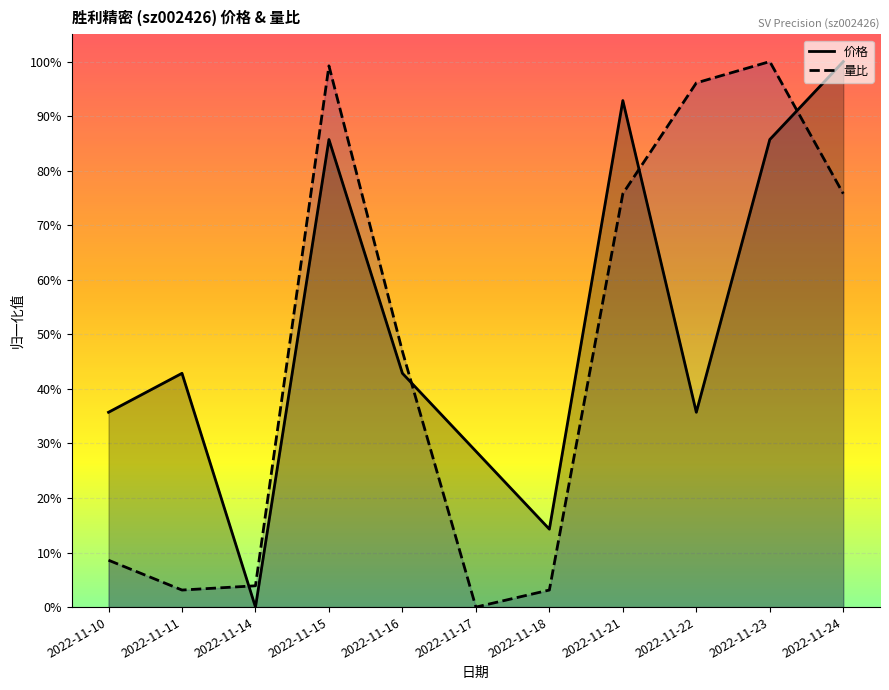

What is the total value across all series at 2022-11-10?

0.4